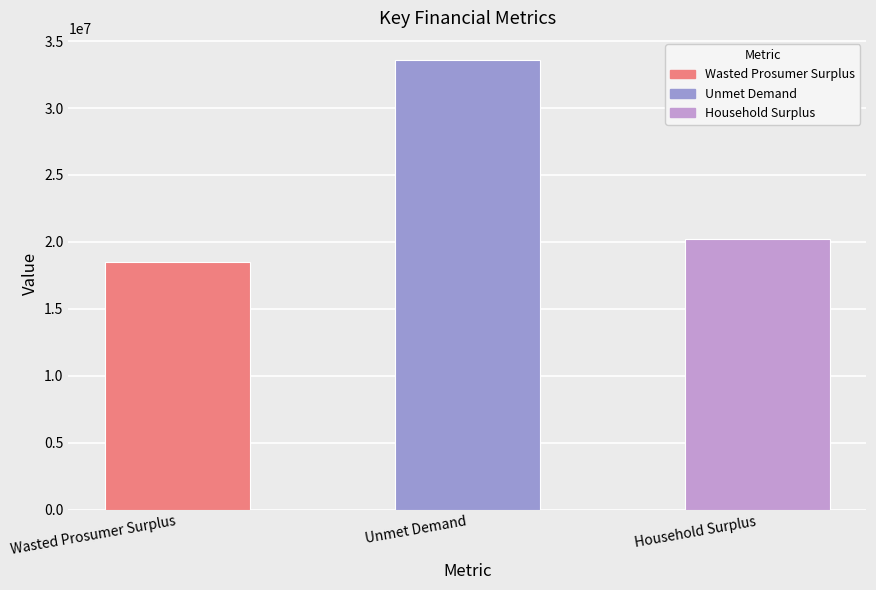

What is the value of the 1st bar from the left?

18508014.9